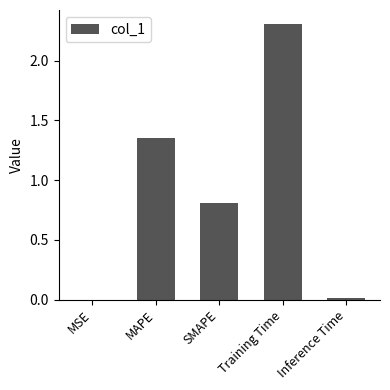

True or false: the data shows 0.5 at Training Time.

False